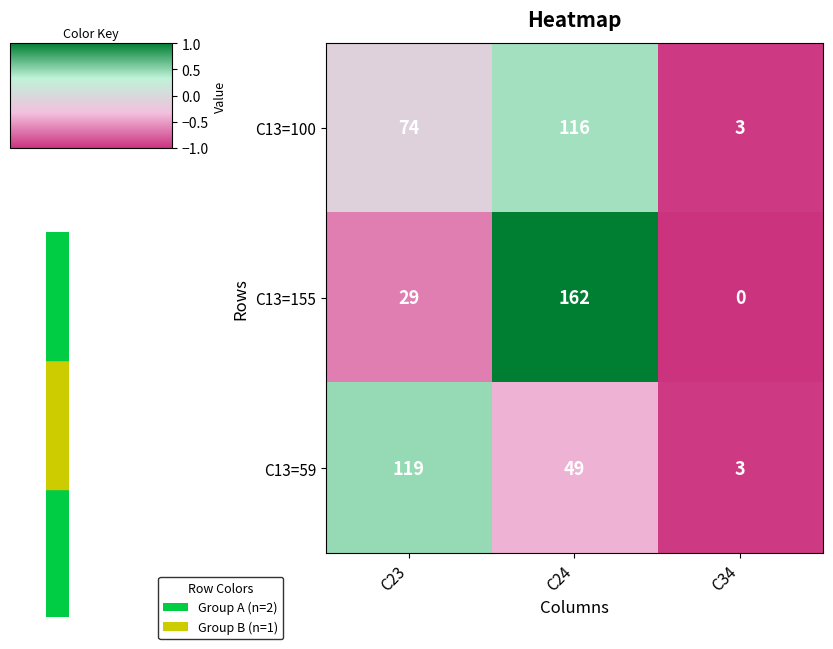

Where is C13=59 nearest to the value 61?

C24